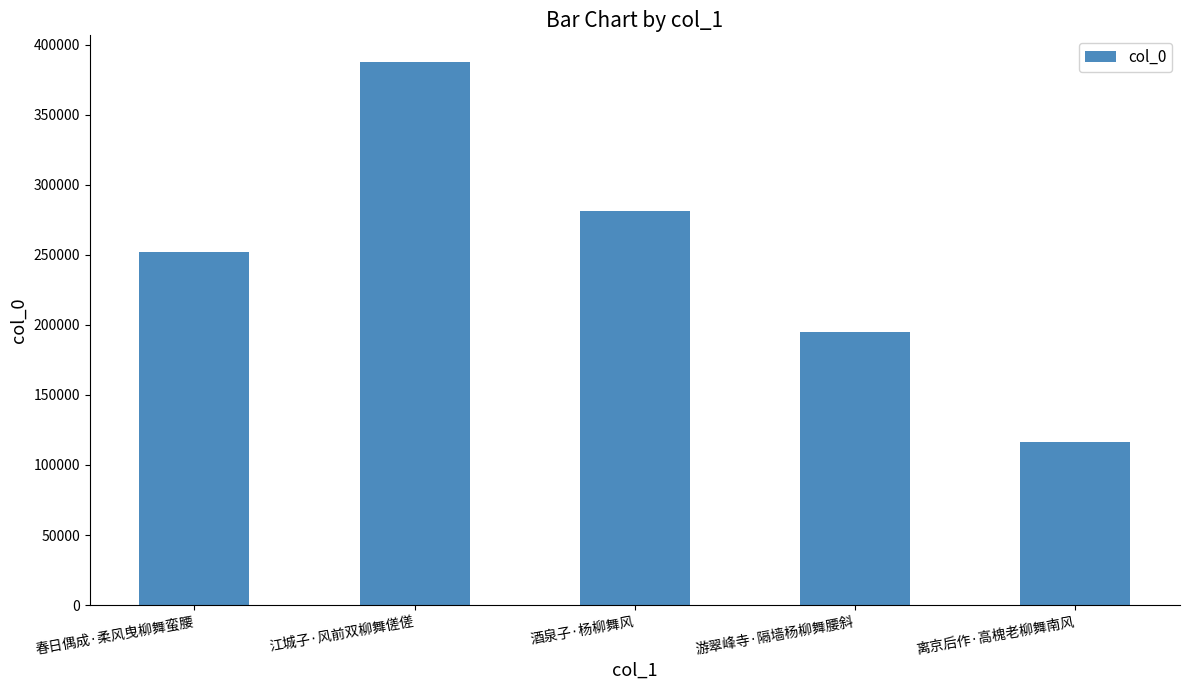

List the labels in order of value, smallest first.

离京后作·高槐老柳舞南风, 游翠峰寺·隔墙杨柳舞腰斜, 春日偶成·柔风曳柳舞蛮腰, 酒泉子·杨柳舞风, 江城子·风前双柳舞傞傞